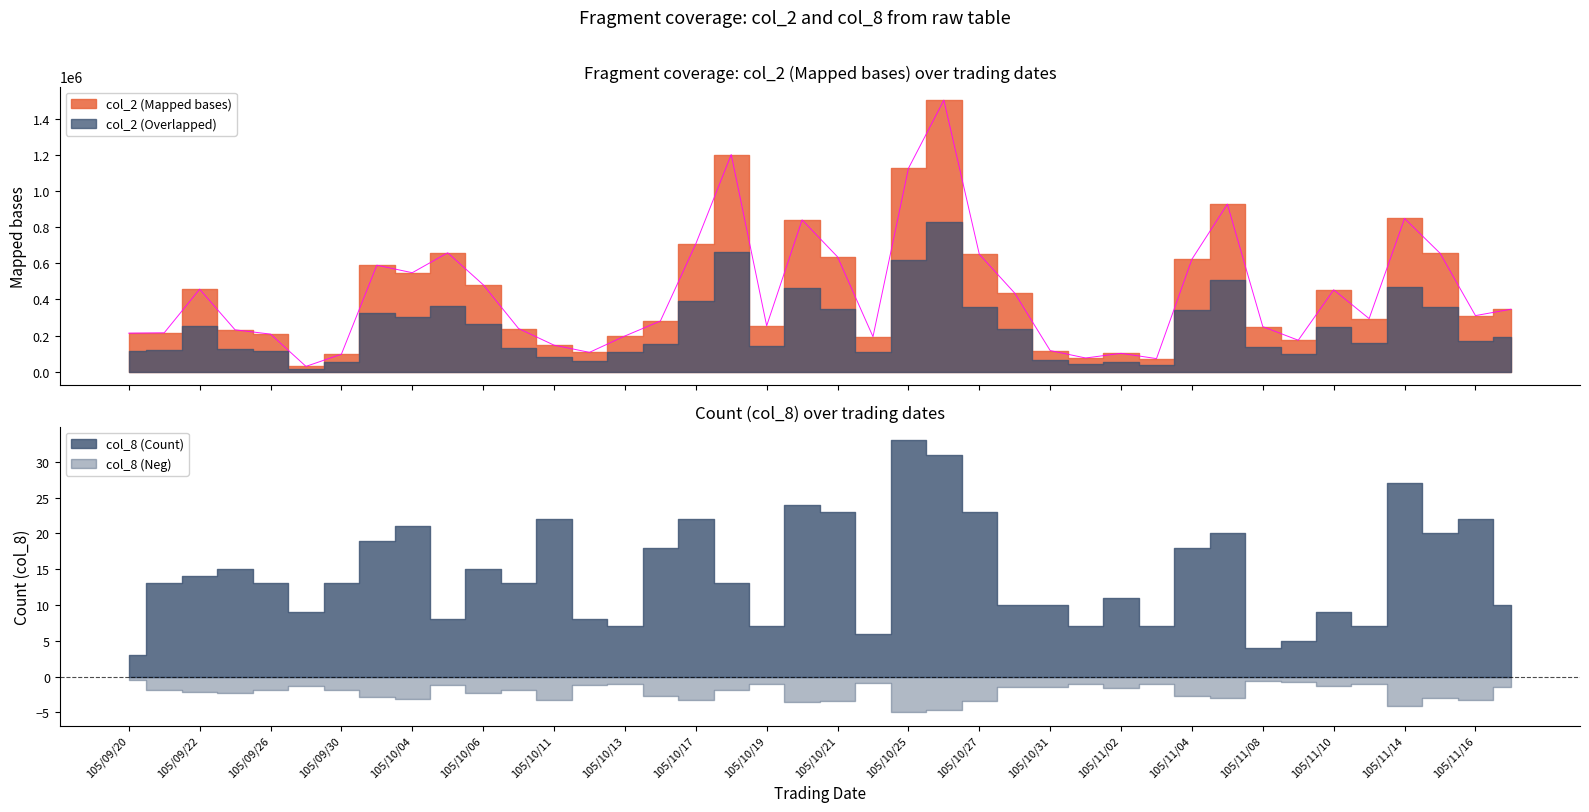

Reading left to right, extract all data points from this chart.

213630	215470	456910	232050	208390	29740	97020	589800	548260	658470	481940	239100	147230	107400	197980	280550	707710	1202460	254500	840650	636040	194090	1125650	1503650	650490	435000	117330	76200	101920	72790	623170	927800	249580	174520	453510	294150	848710	656360	310870	345910